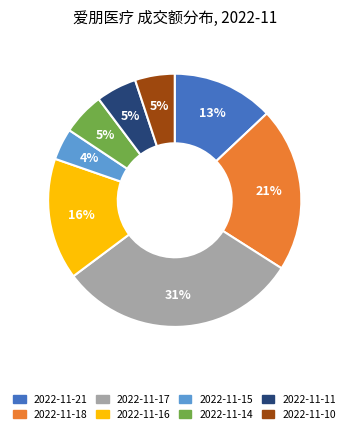

To the nearest percent, what is the difference between the largest and smallest slice percentages?

27%